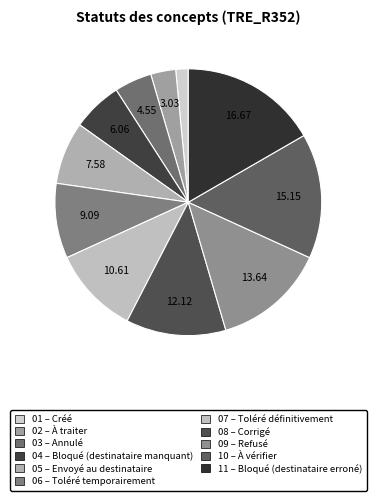

Which category has the biggest portion of the pie?

Bloqué (destinataire erroné)